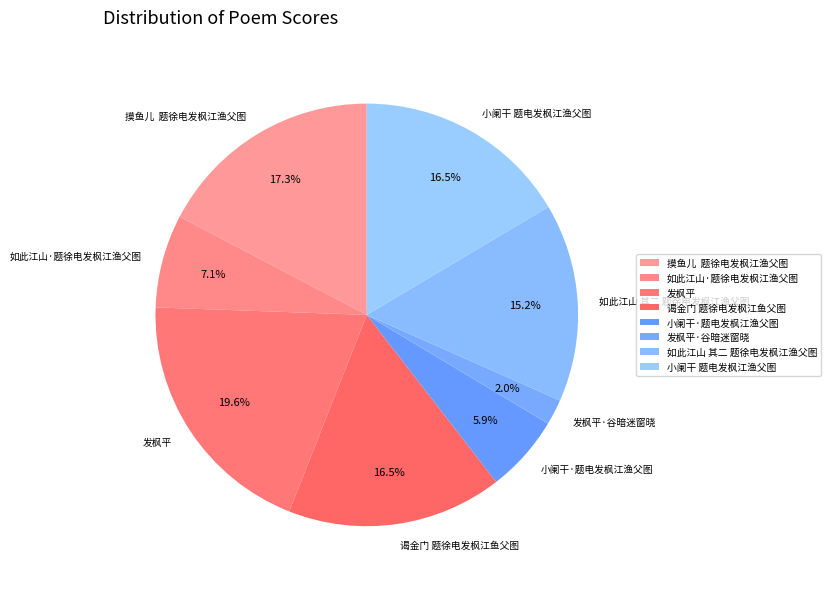

How much of the chart is everything except 如此江山 其二 题徐电发枫江渔父图?

84.8%